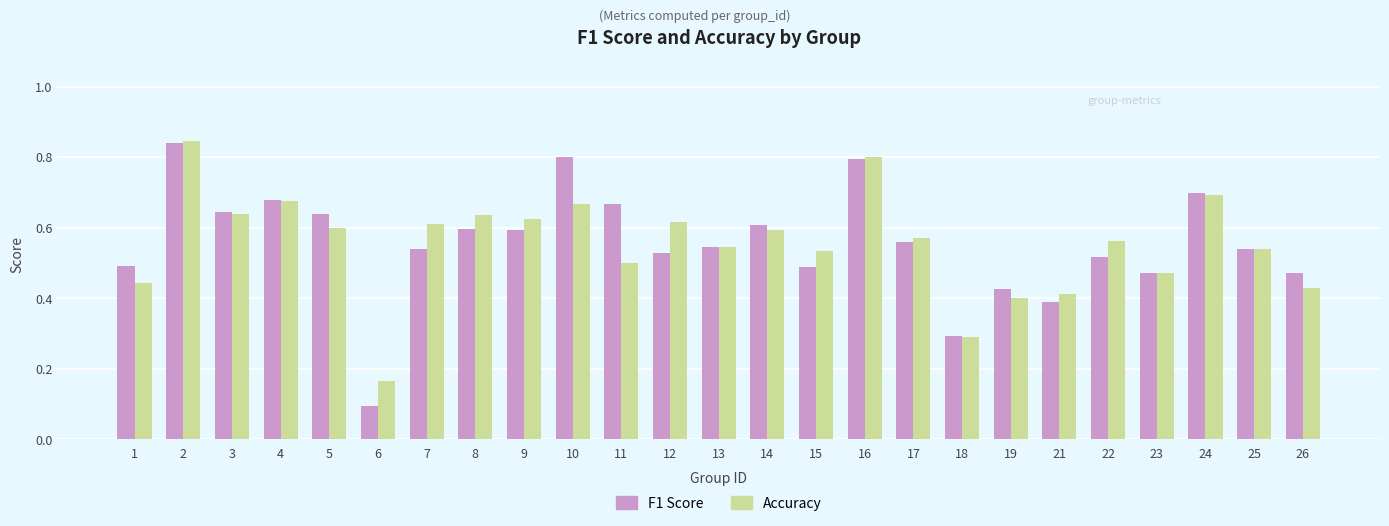

At which category is the sum across all series the highest?

2